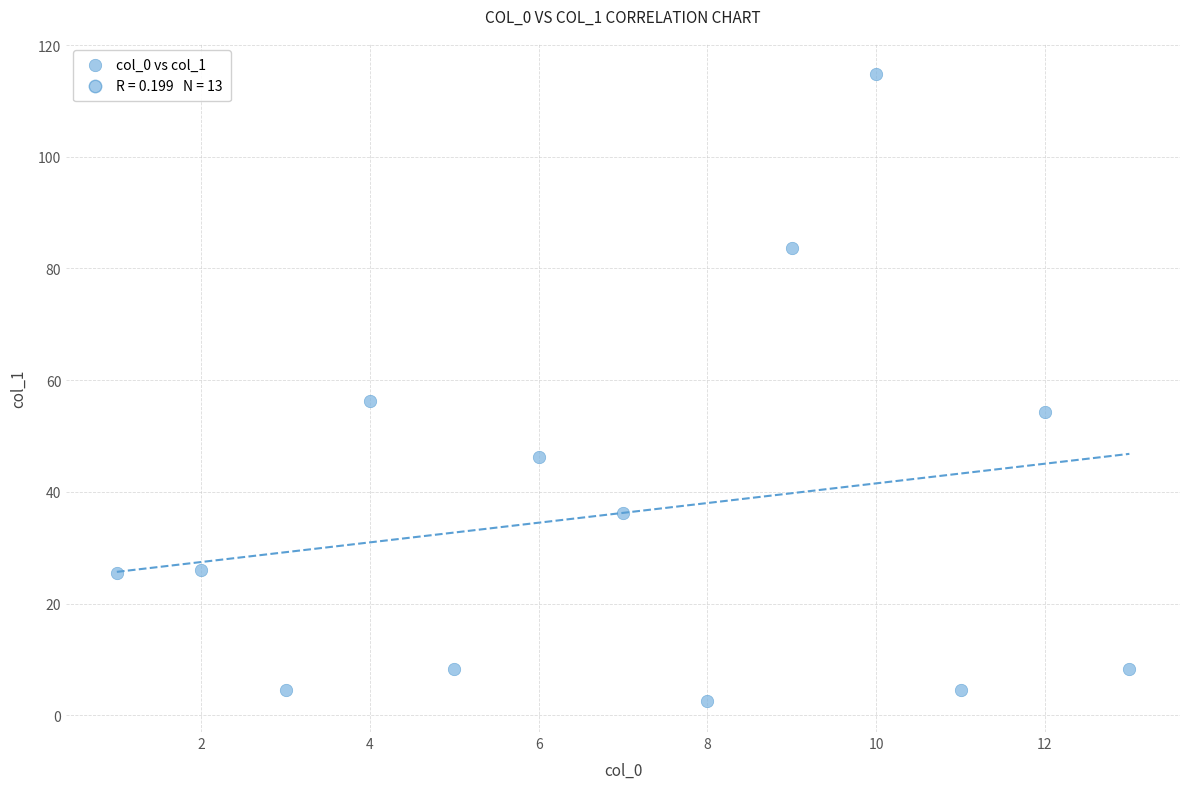

What Y value in the scatter plot is closest to 58?

56.3